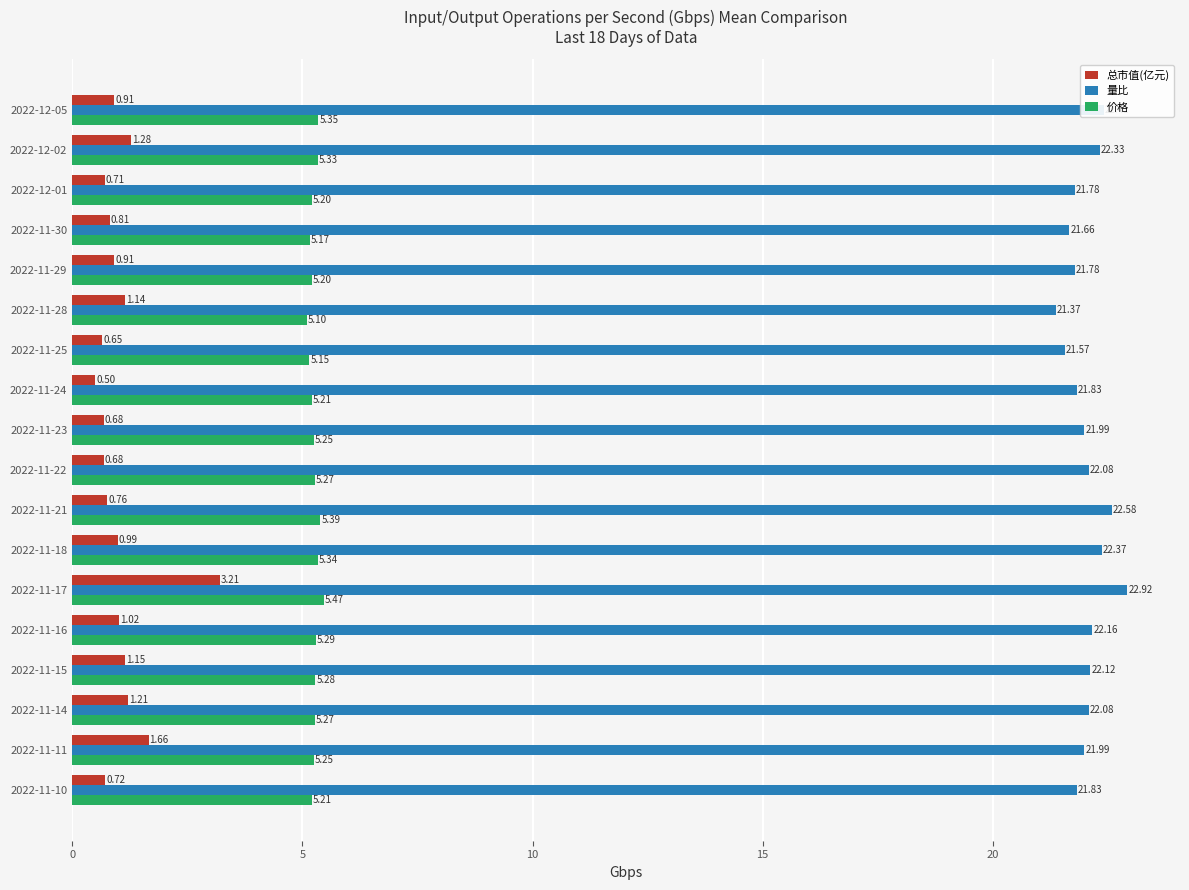

What is the total value across all series at 2022-11-11?

28.9